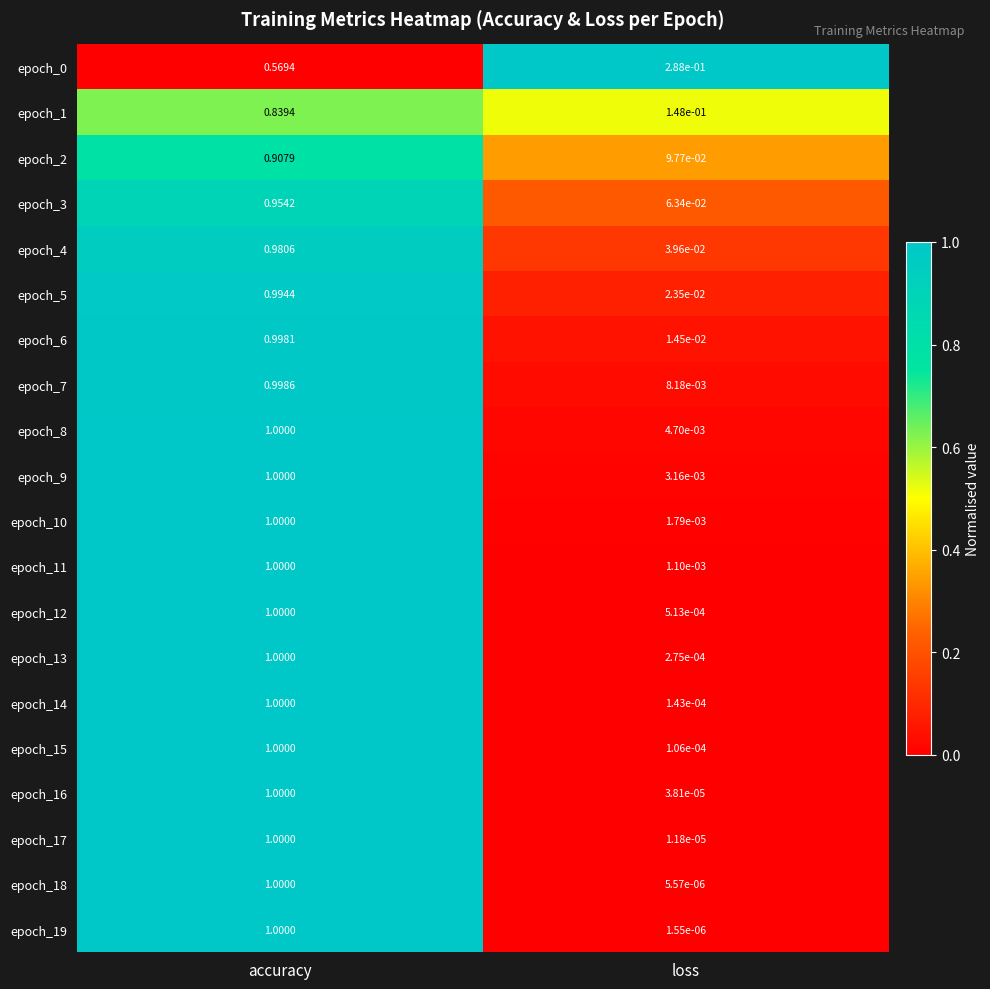

List the labels in order of epoch_4 value, smallest first.

loss, accuracy